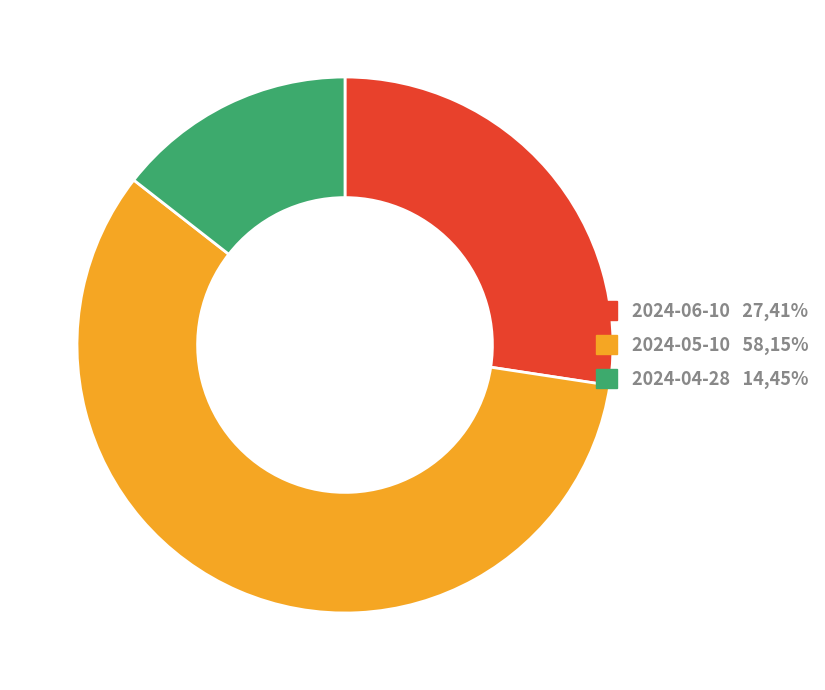

Is it true that 2024-04-28 is 2% of the pie?

False